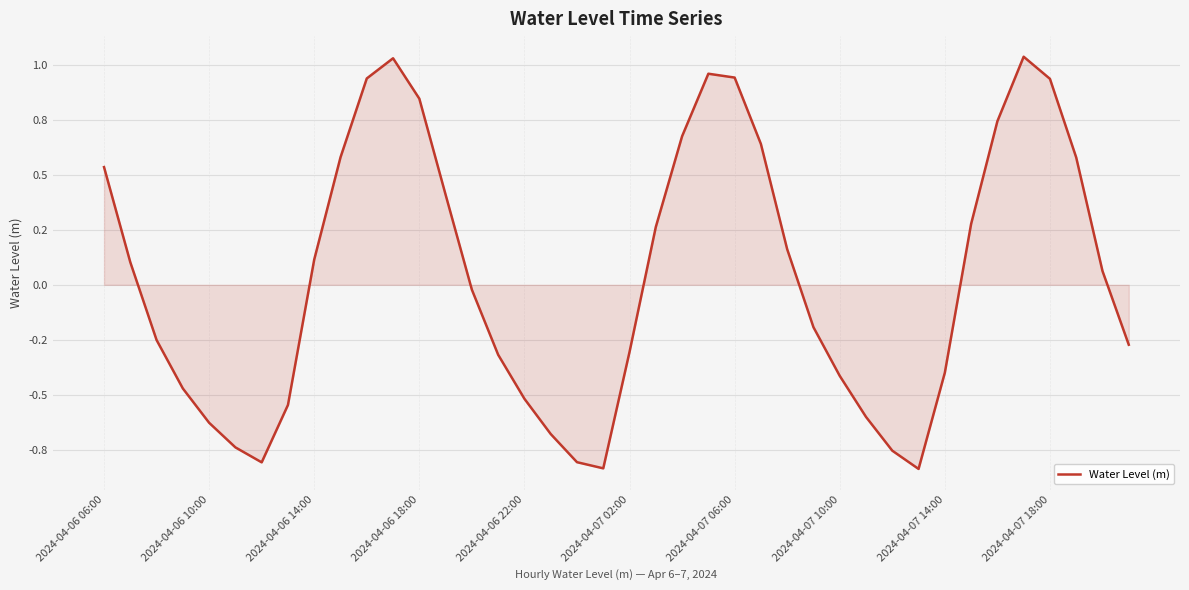

Does the chart display data point markers on the line(s)?

No